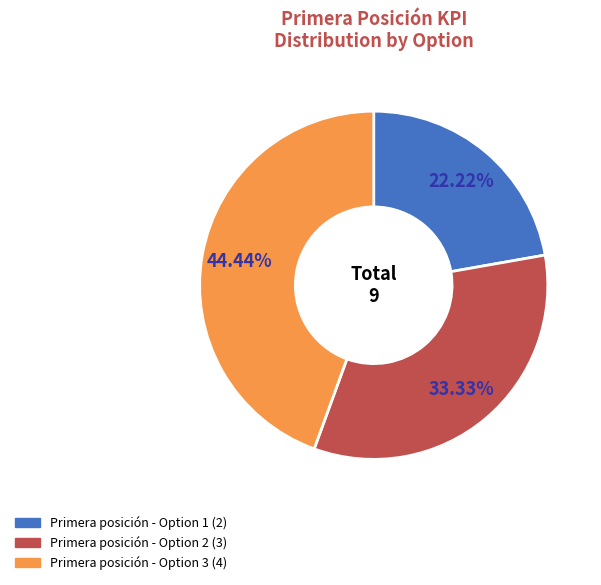

To the nearest percent, what is the difference between the largest and smallest slice percentages?

22%